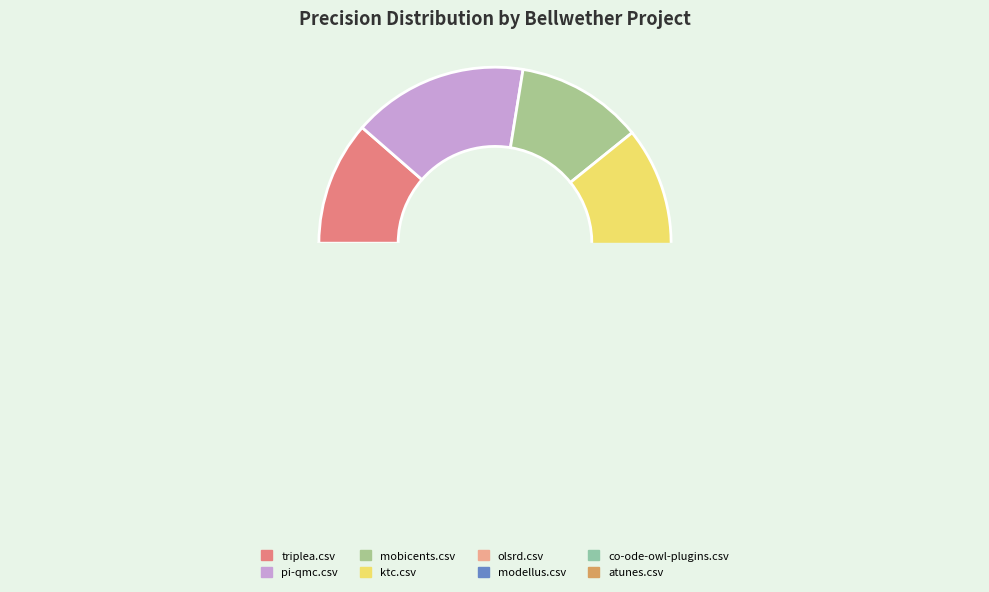

Is it true that pi-qmc.csv is 10% of the pie?

False